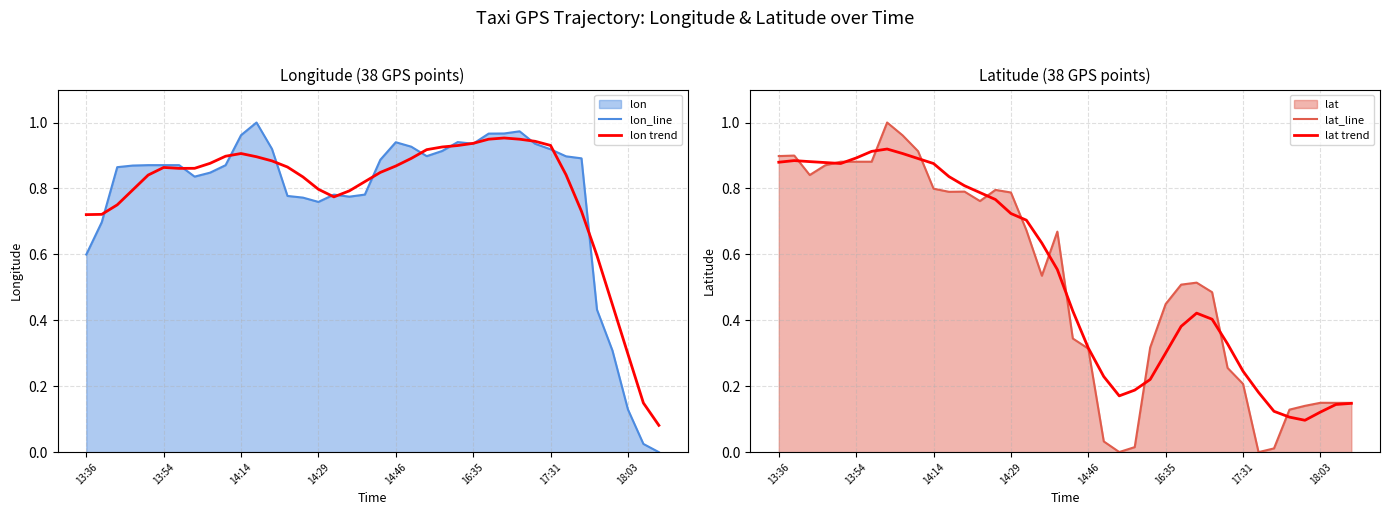

List the labels in order of lon trend value, smallest first.

37, 36, 35, 34, 33, 13:36, 13:54, 32, 14:14, 16, 17, 14:29, 15, 18, 14, 14:46, 31, 19, 17:31, 18:03, 16:35, 13, 20, 8, 12, 21, 11, 9, 10, 22, 23, 24, 30, 25, 29, 28, 26, 27